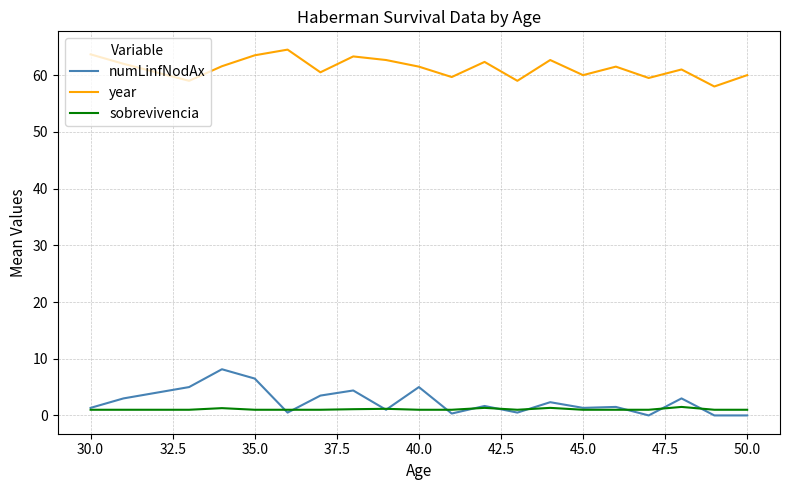

What is the difference between the maximum and minimum values in the sobrevivencia series?

0.5